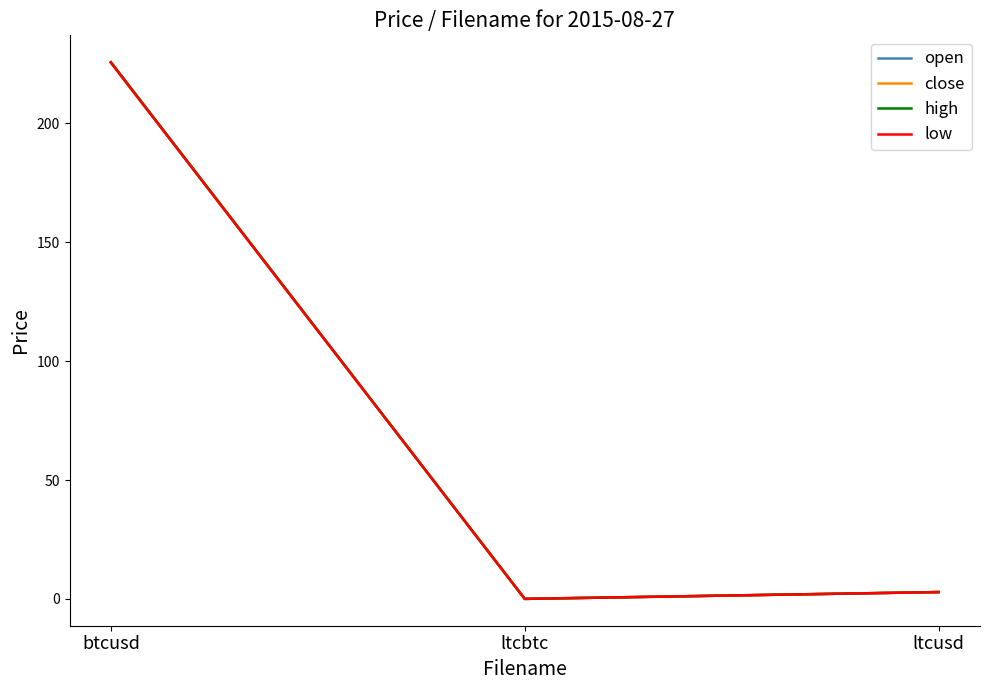

At which category does the chart reach its minimum across all series?

ltcbtc